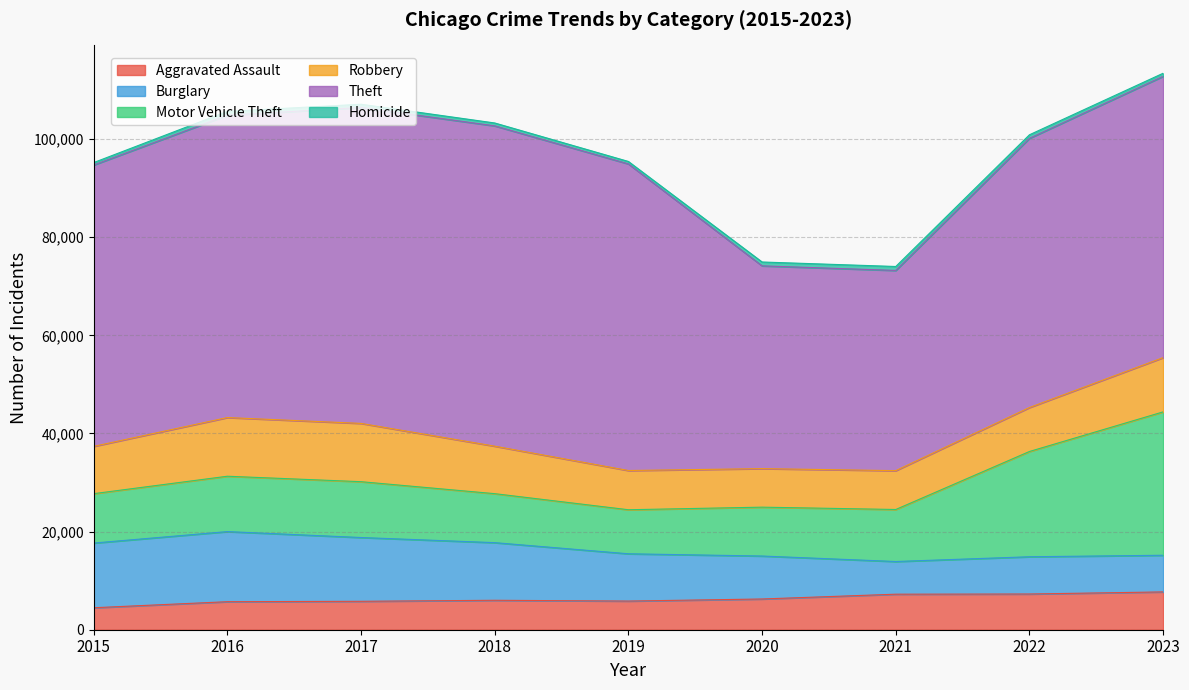

Is it true that Burglary equals 1519 at 2021?

False